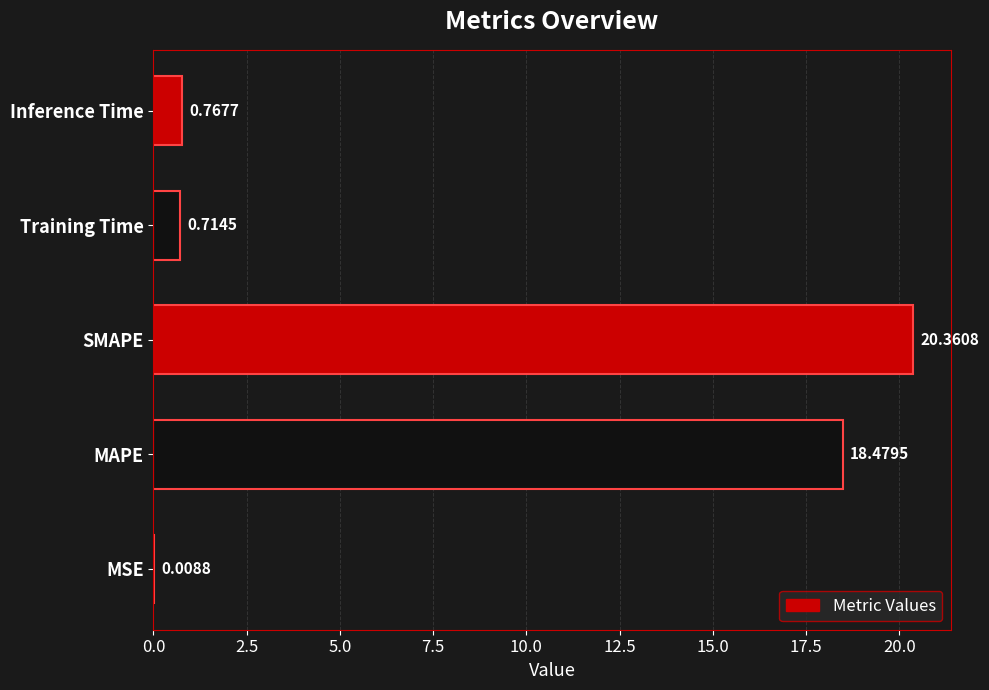

Are the bars horizontal?

Yes